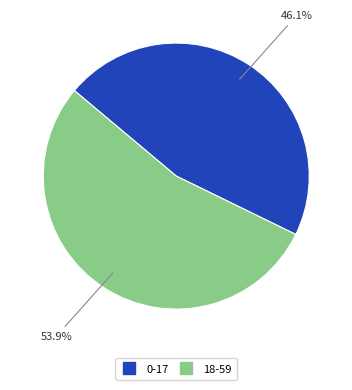

Is the sum of 18-59 and 0-17 greater than half?

Yes